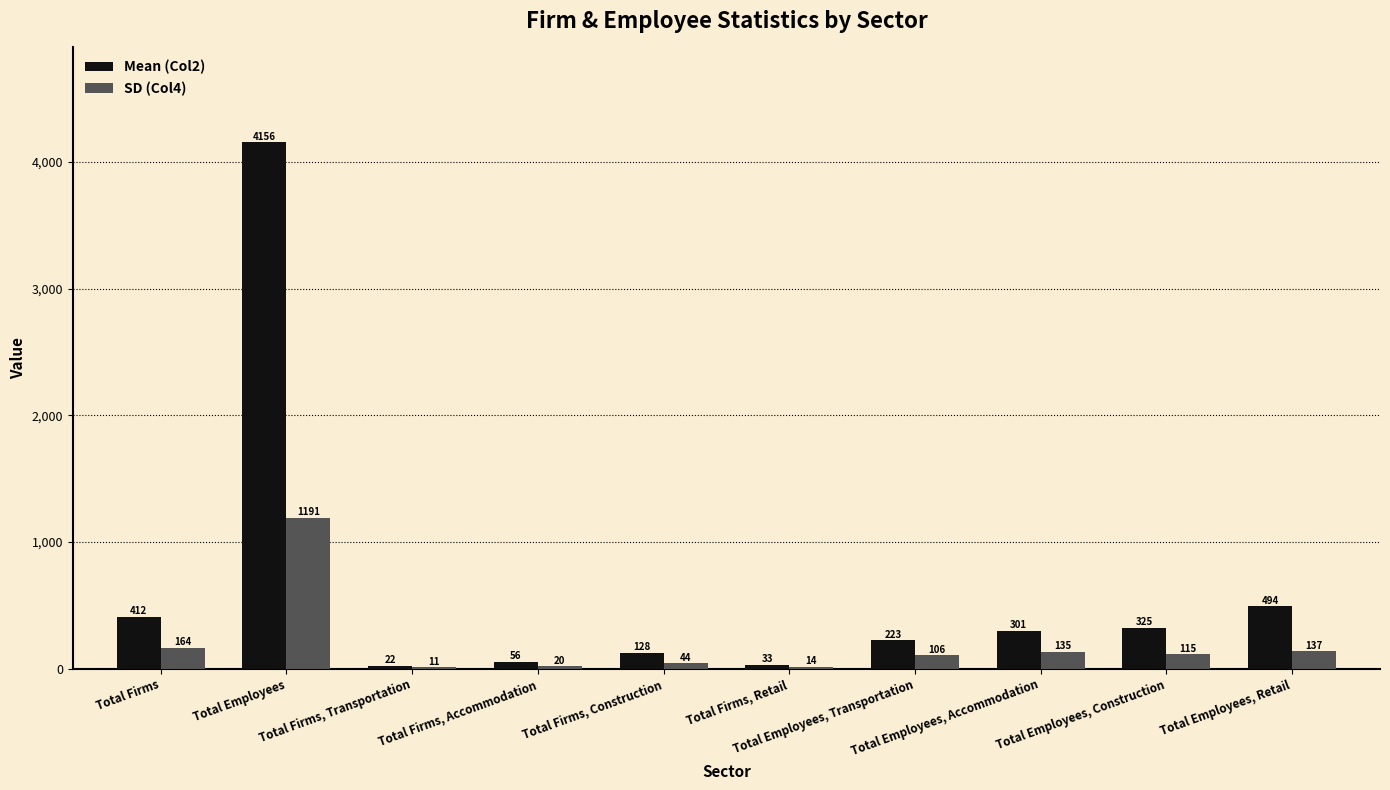

What is the maximum value shown in the chart?

4155.6